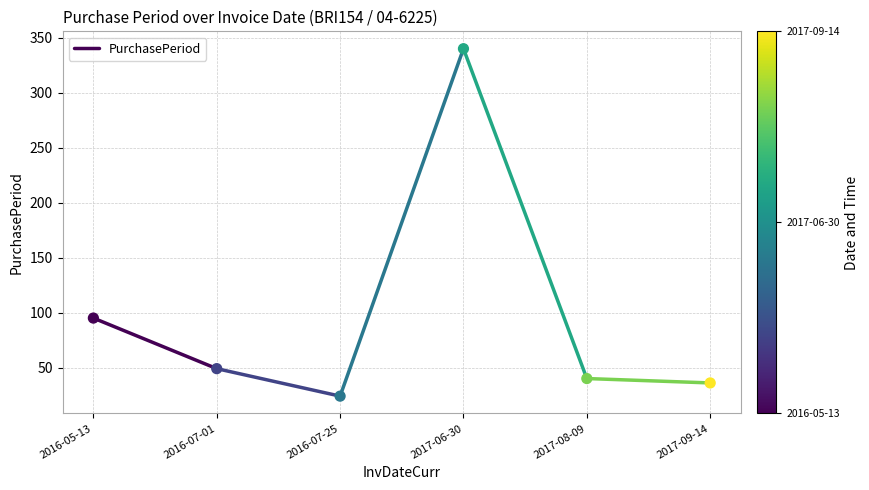

What Y value in the scatter plot is closest to 182?

95